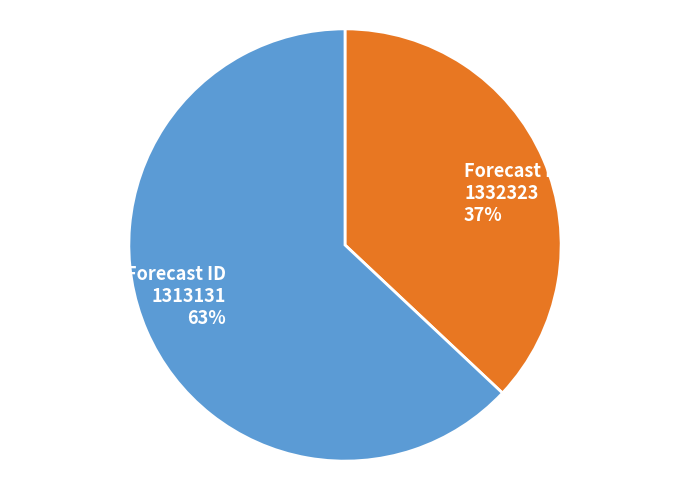

Which slice is the largest?

Forecast ID 1313131